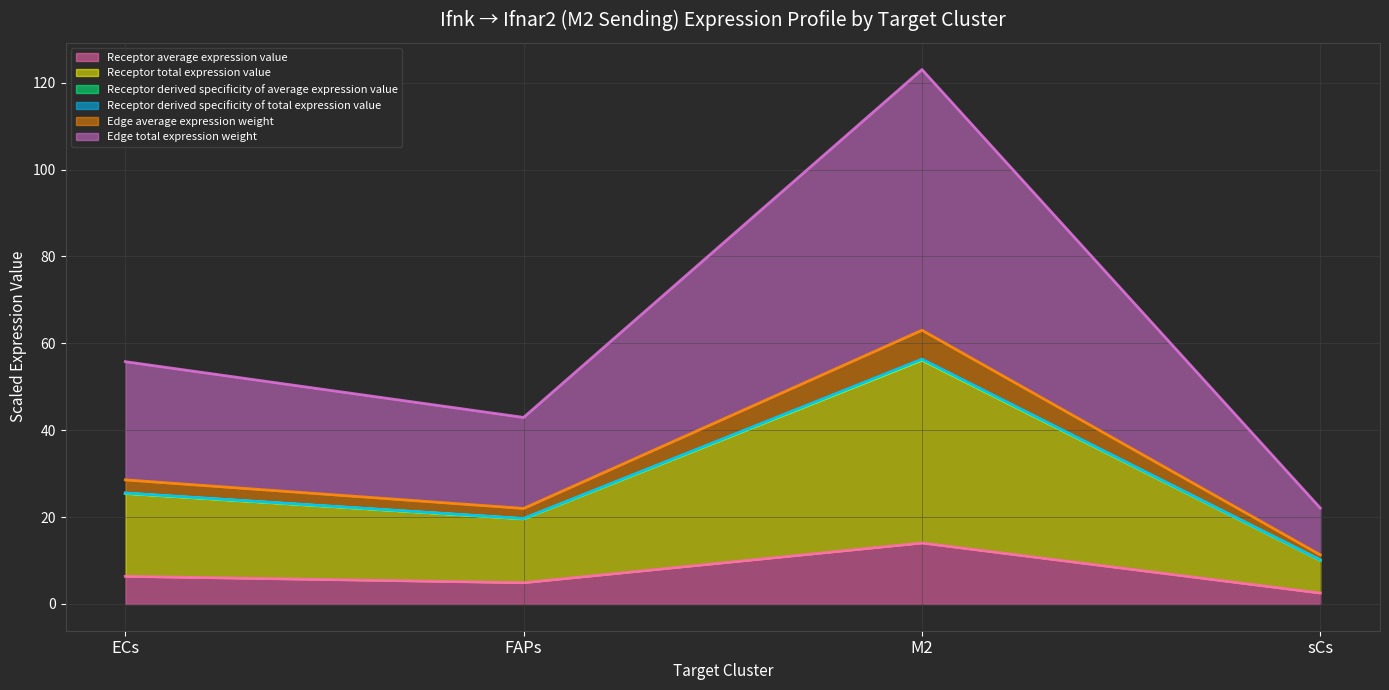

What are all the series names shown in the legend?

Receptor average expression value, Receptor total expression value, Receptor derived specificity of average expression value, Receptor derived specificity of total expression value, Edge average expression weight, Edge total expression weight